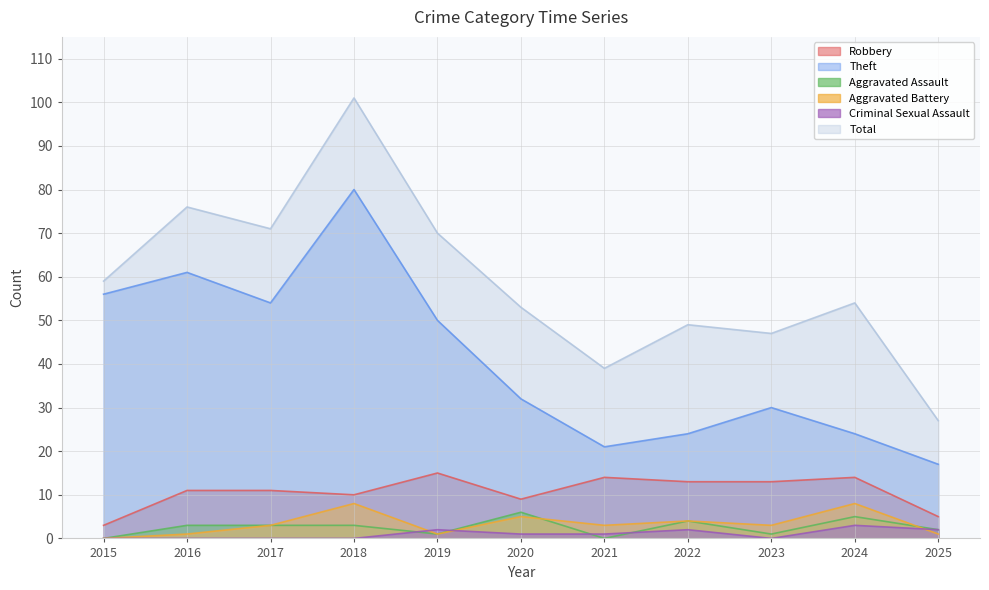

How many lines are shown in the chart?

6